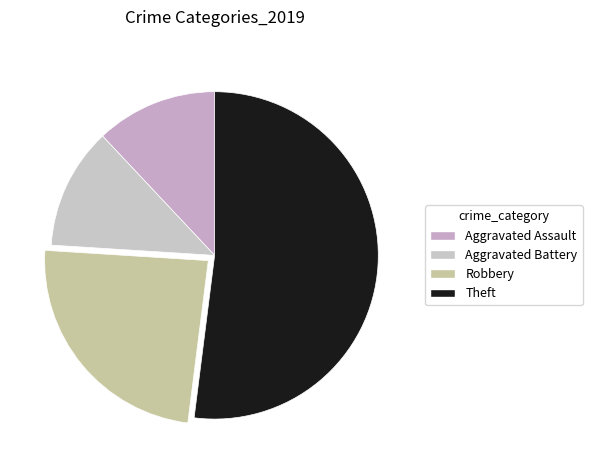

Is the sum of Robbery and Aggravated Battery greater than half?

No